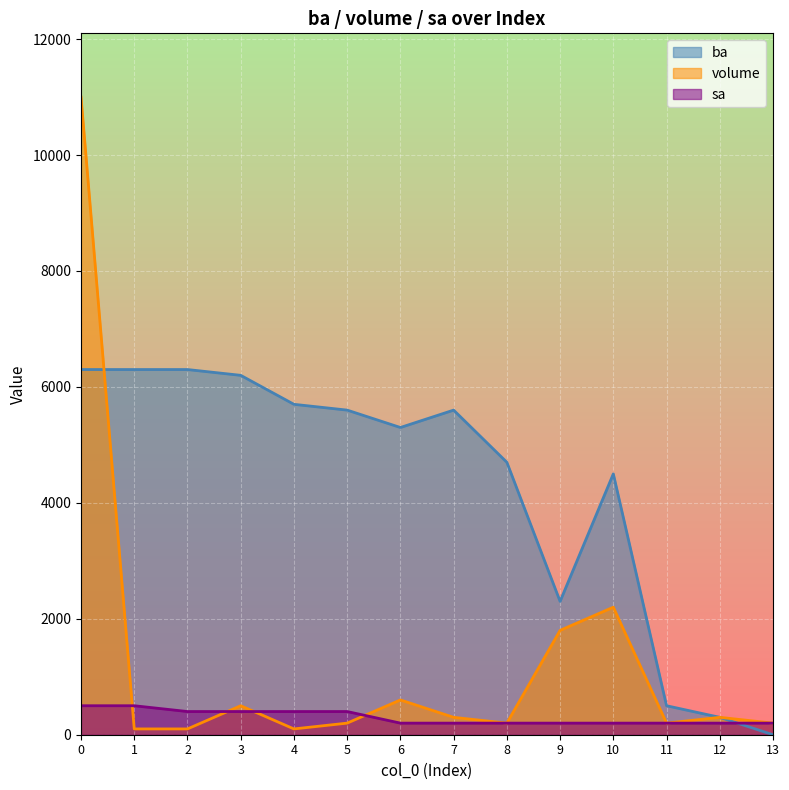

Reading left to right, list all the values displayed in this chart.

ba: 0=6300	1=6300	2=6300	3=6200	4=5700	5=5600	6=5300	7=5600	8=4700	9=2300	10=4500	11=500	12=300	13=0
volume: 0=11000	1=100	2=100	3=500	4=100	5=200	6=600	7=300	8=200	9=1800	10=2200	11=200	12=300	13=200
sa: 0=500	1=500	2=400	3=400	4=400	5=400	6=200	7=200	8=200	9=200	10=200	11=200	12=200	13=200